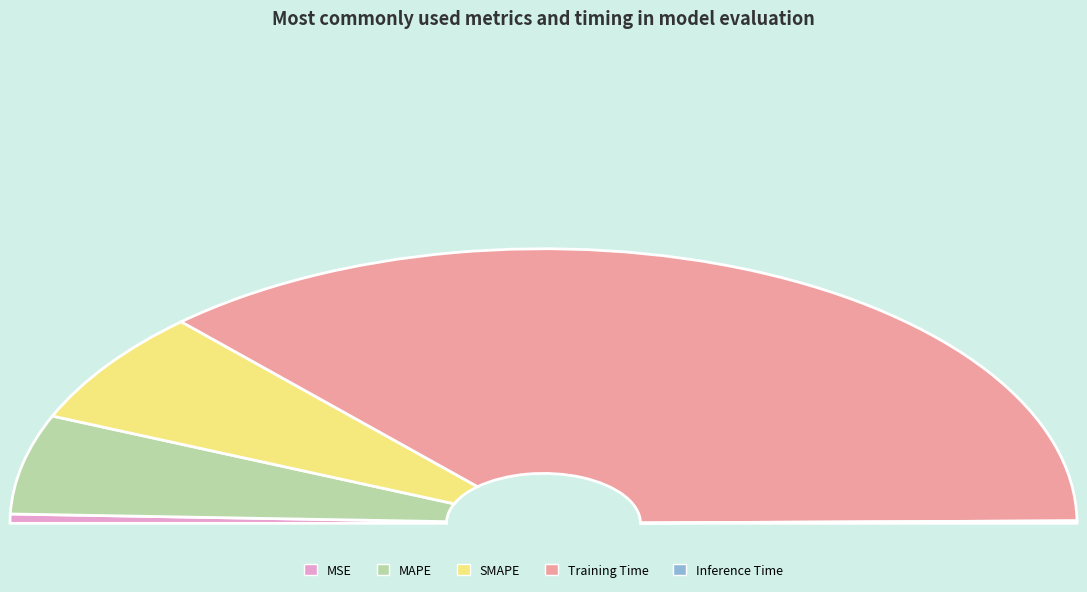

Is the sum of SMAPE and Training Time greater than half?

Yes